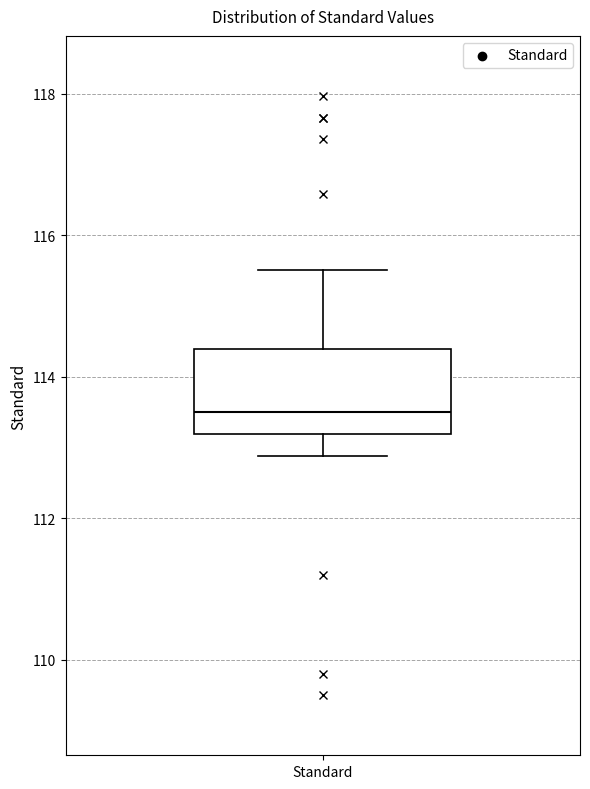

Transcribe this box plot: give where the median line is, the range the box spans, and where the two whiskers end, as read against the y-axis. The values are not printed on the chart, so give them approximately, as read against the axis.

median 113.6, box 113.2 to 114.4, whiskers 112.8 to 115.6